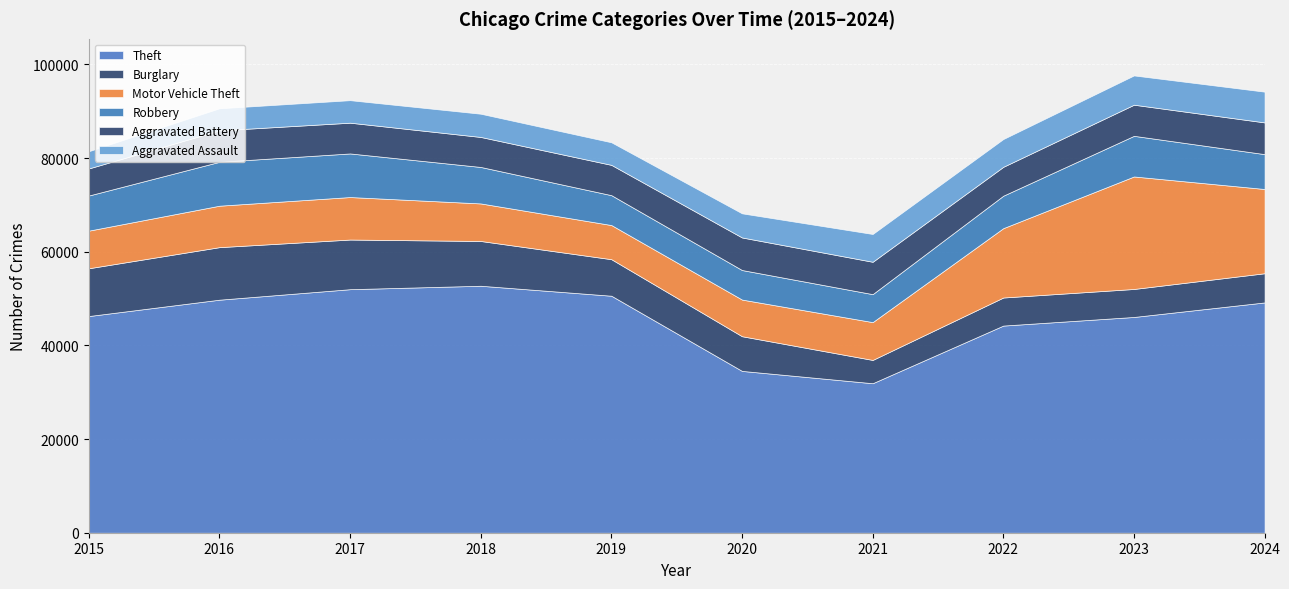

The Aggravated Assault series shows 5153 at 2020. True or false?

True